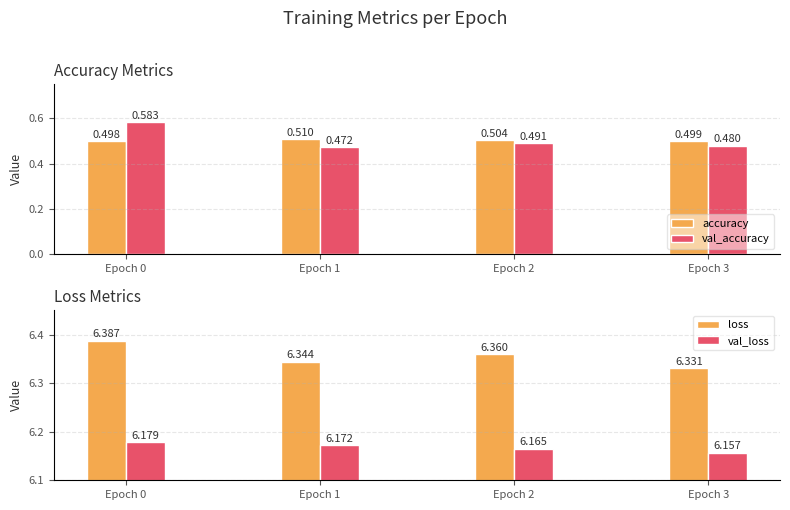

Which category has the lowest value across all series?

Epoch 1